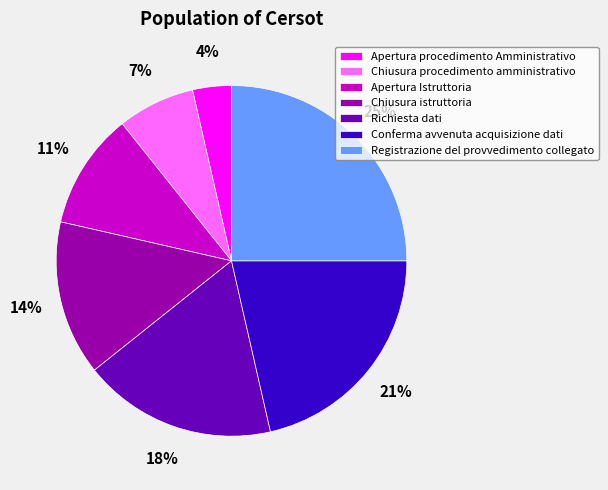

To the nearest percent, what is the difference between the largest and smallest slice percentages?

21%